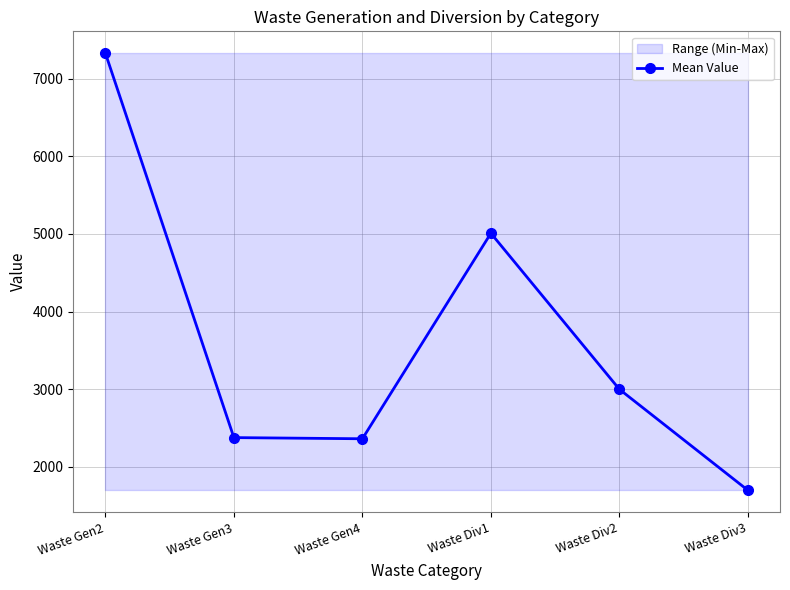

Reading left to right, list all the values displayed in this chart.

7327	2378	2363	5009	3000	1700